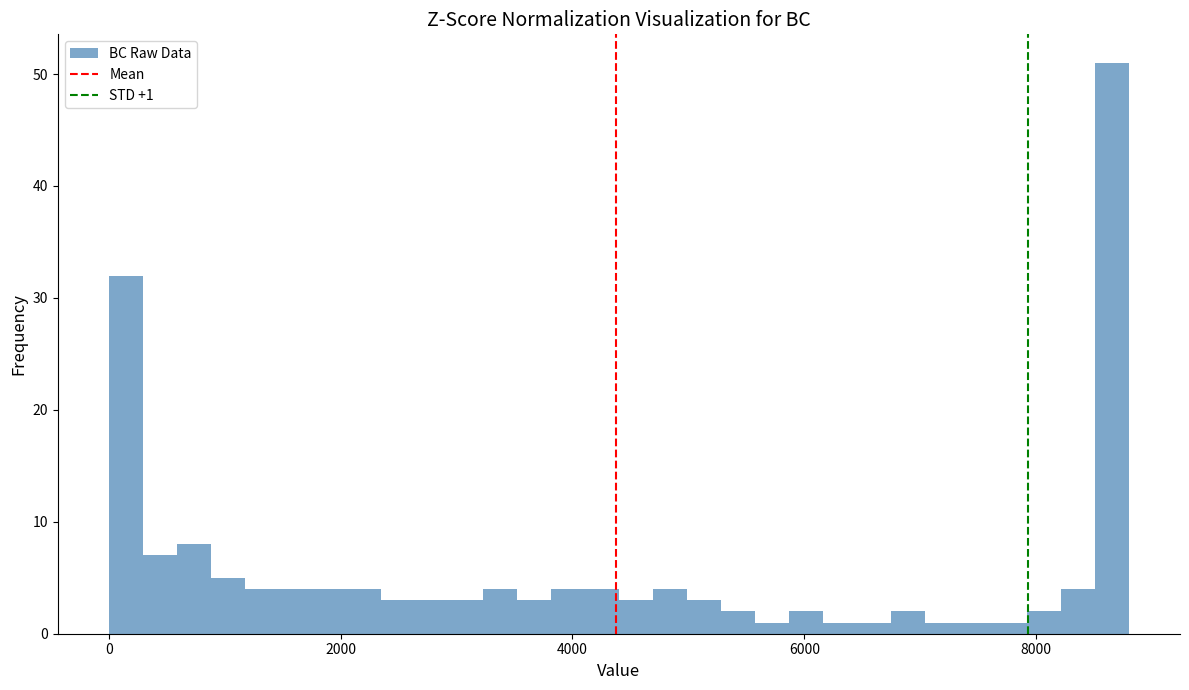

Read against the x-axis, roughly where is the centre of the tallest bar?

8600